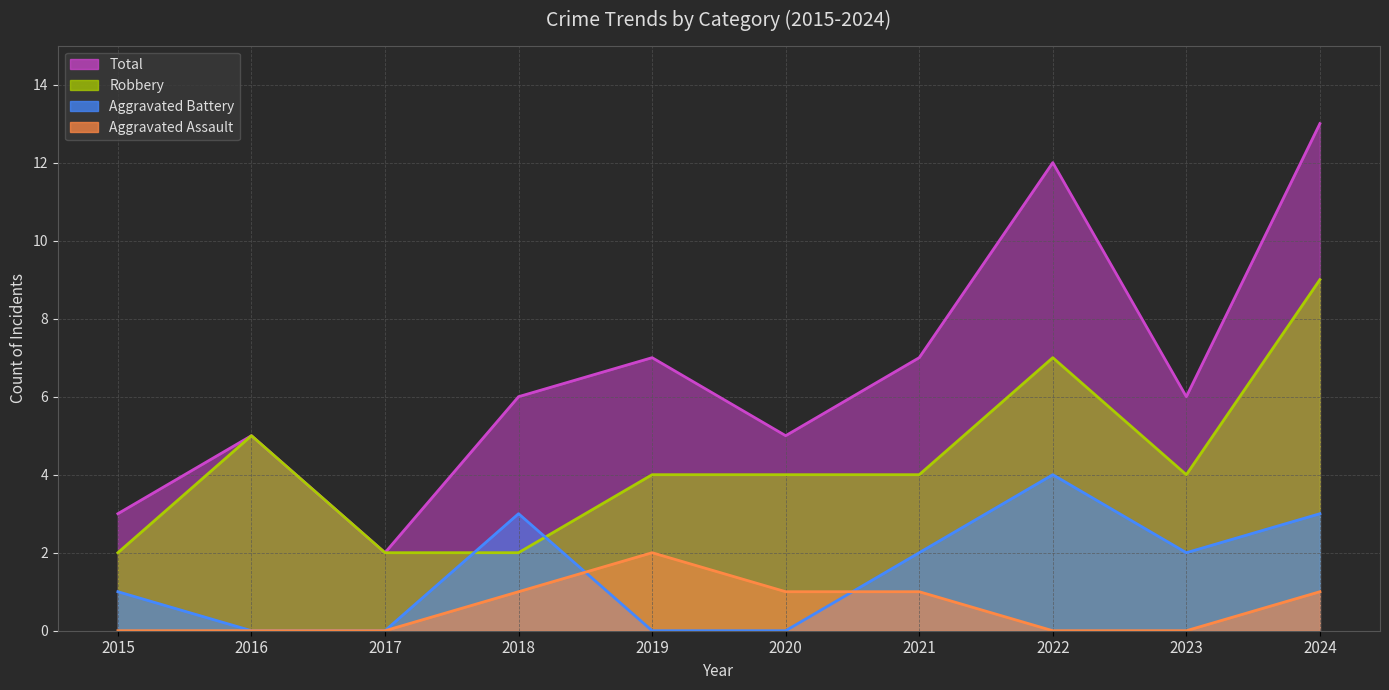

What is the average value of the Total series?

7